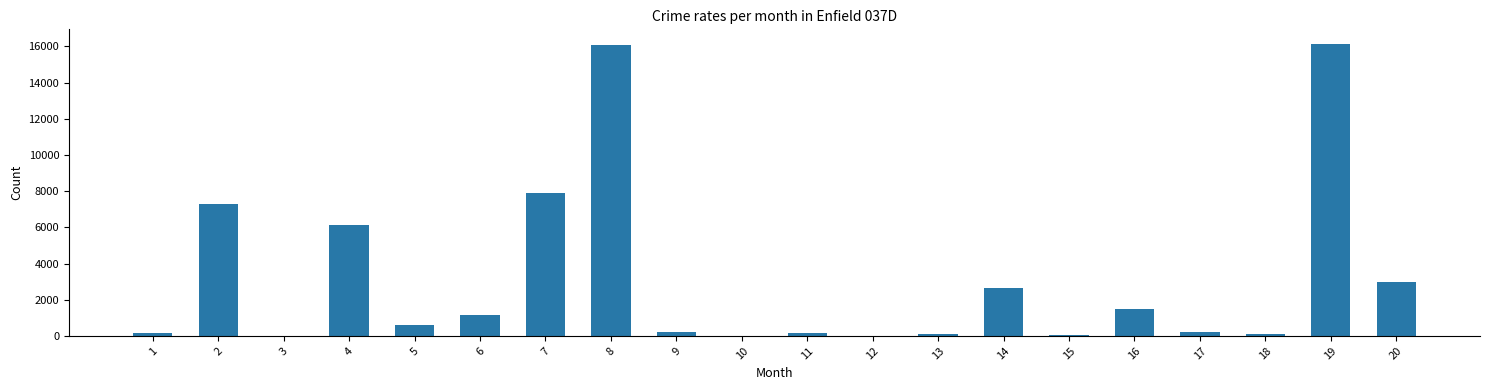

Where is the data nearest to the value 8068?

7